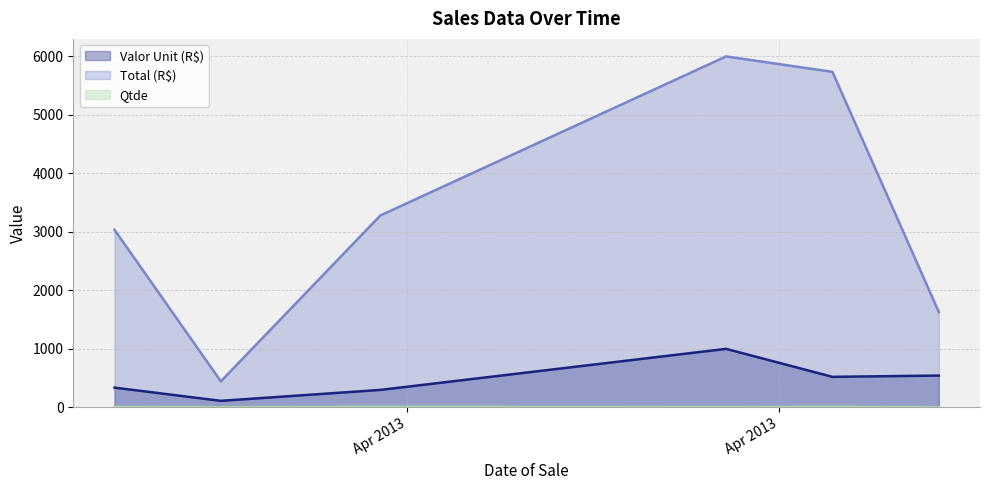

Between 2013-05-02 and 2013-05-06, which series saw the biggest shift?

Total (R$)